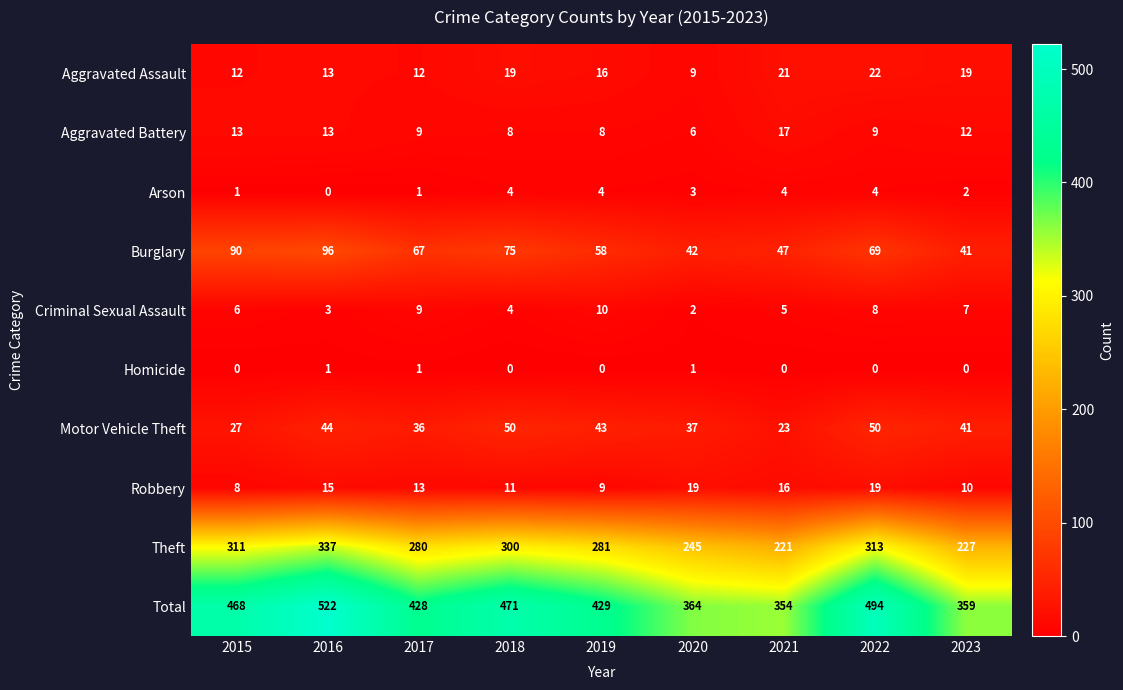

What is the maximum value for Motor Vehicle Theft?

50